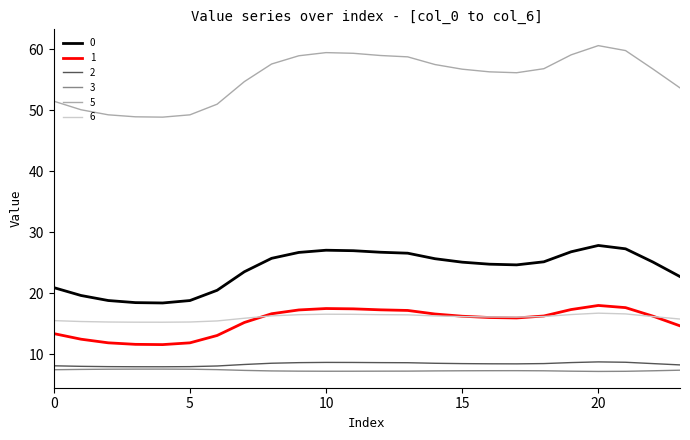

Count the number of data series in this chart.

6